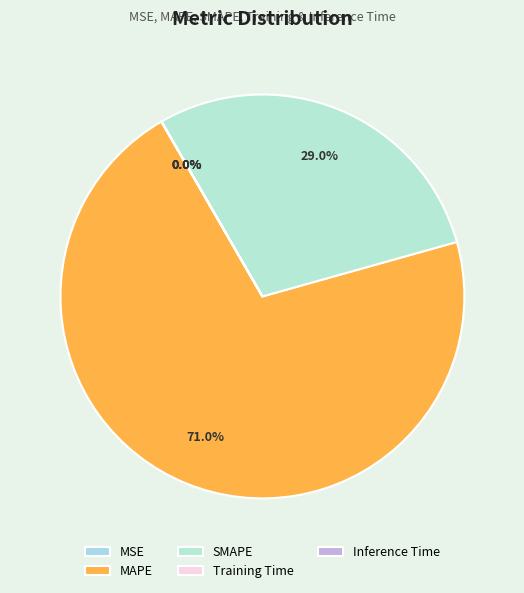

To the nearest percent, what is the combined percentage of SMAPE and MSE?

29%